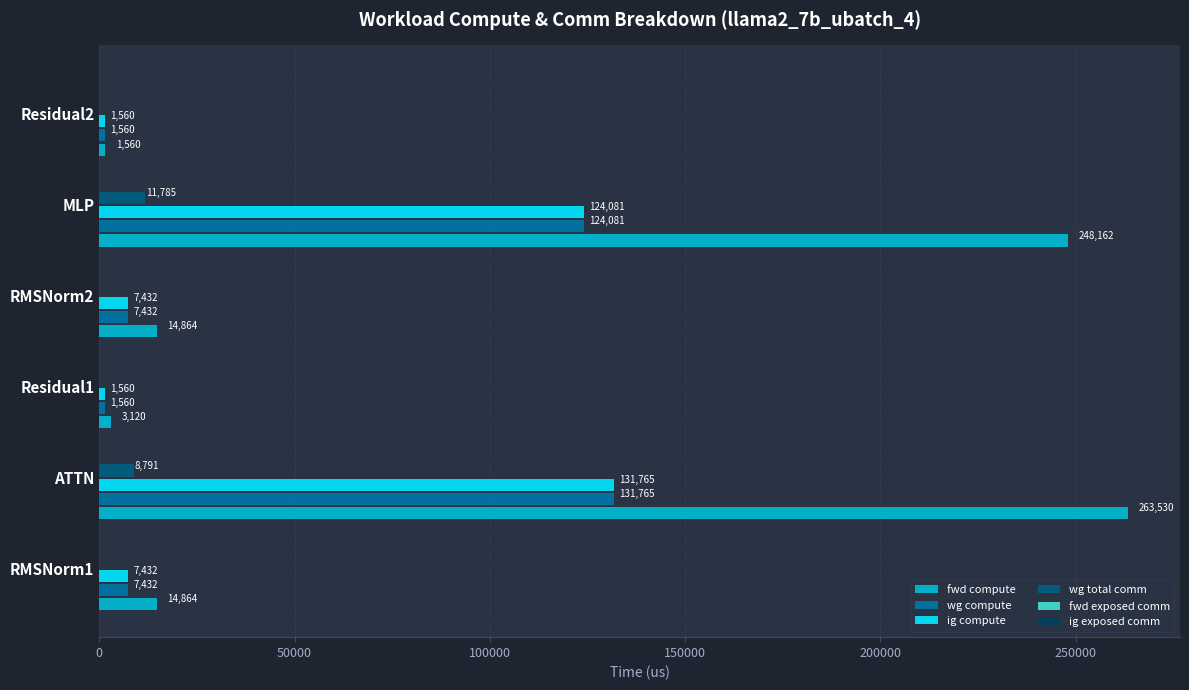

At which label does fwd compute reach its peak?

ATTN